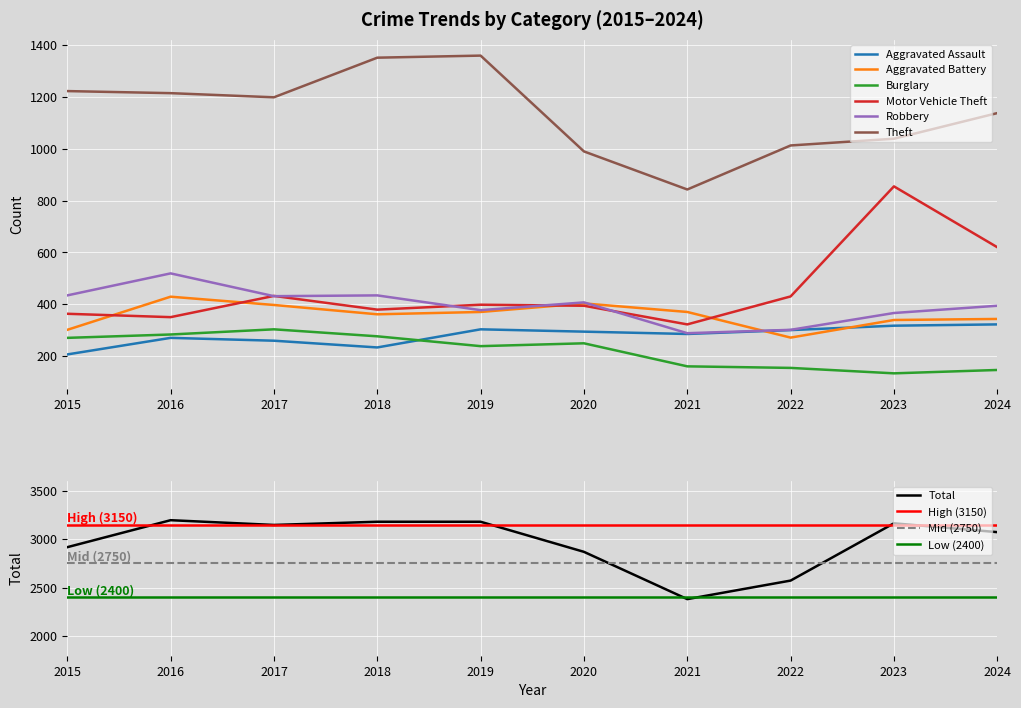

True or false: Robbery and Theft cross at least once.

False